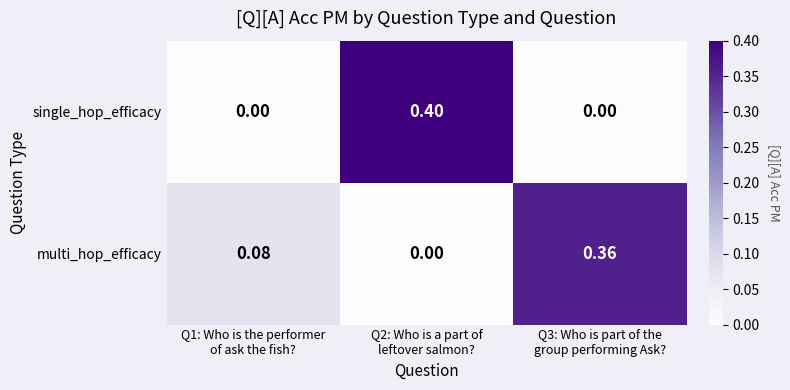

Rank the series at Q3: Who is part of the
group performing Ask? from highest to lowest value.

multi_hop_efficacy, single_hop_efficacy